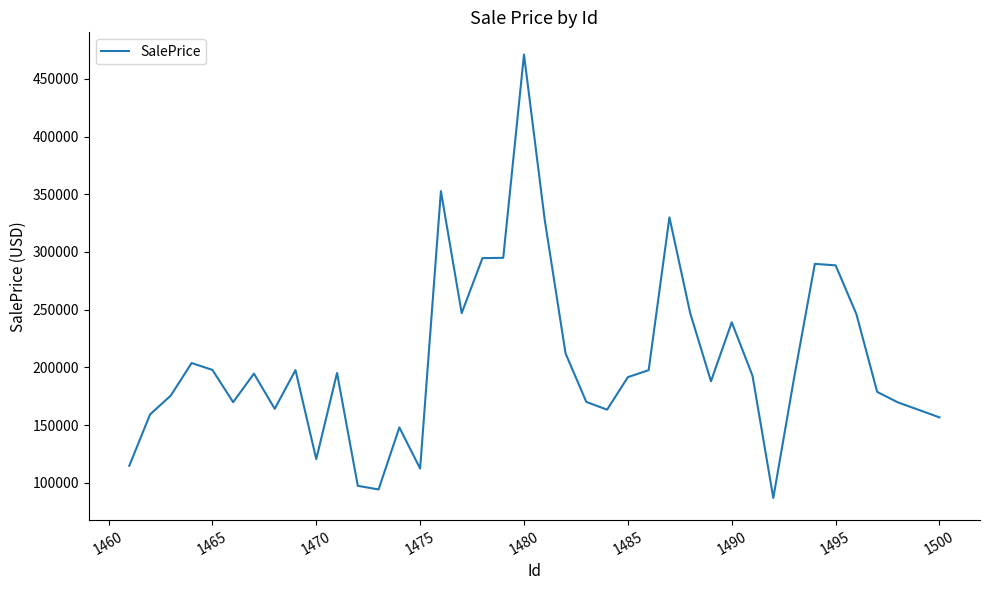

What is the difference between the maximum and minimum values?

384305.6